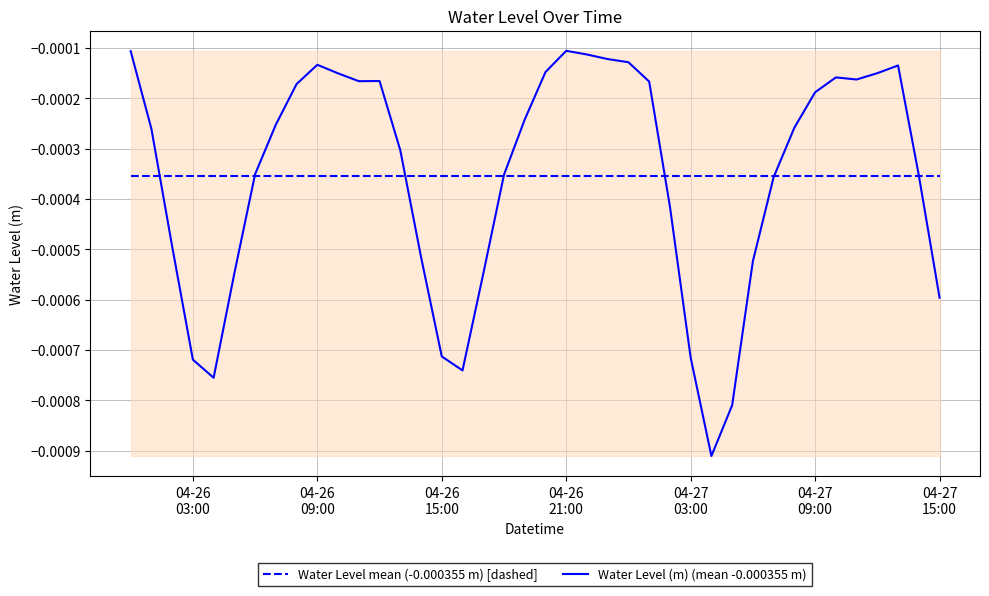

Which series ends up on top after the final intersection of Water Level mean (-0.000355 m) [dashed] and Water Level (m) (mean -0.000355 m)?

Water Level mean (-0.000355 m) [dashed]